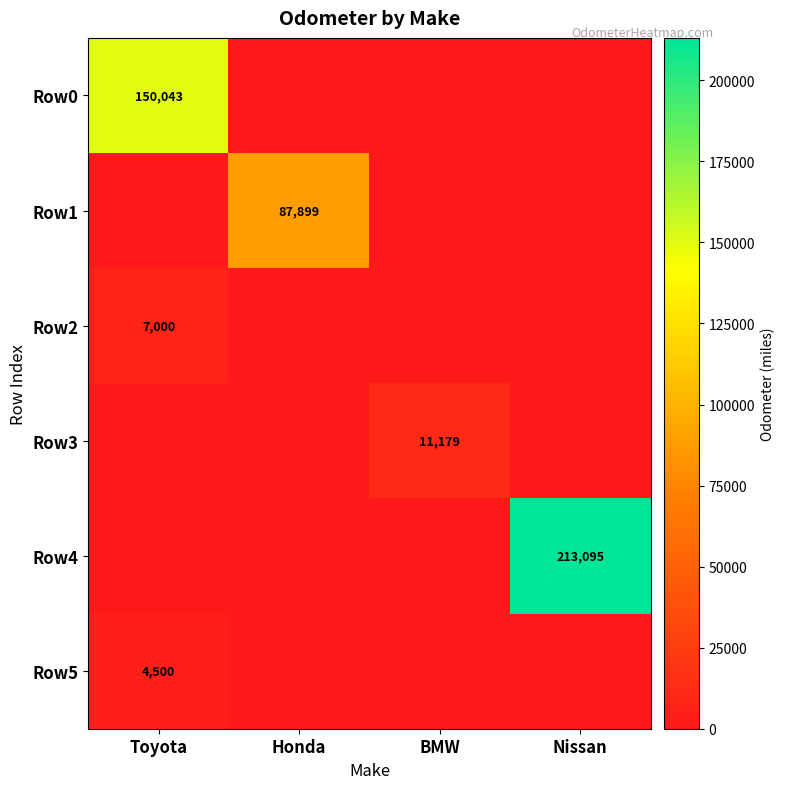

Is it true that Row2 equals 7000 at Toyota?

True